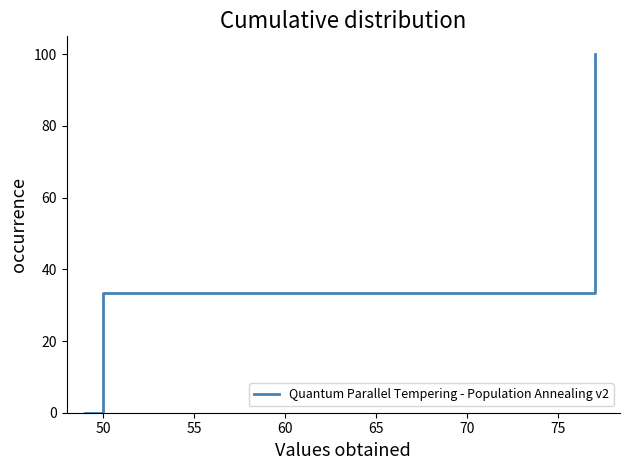

What is the maximum value shown in the chart?

100.0